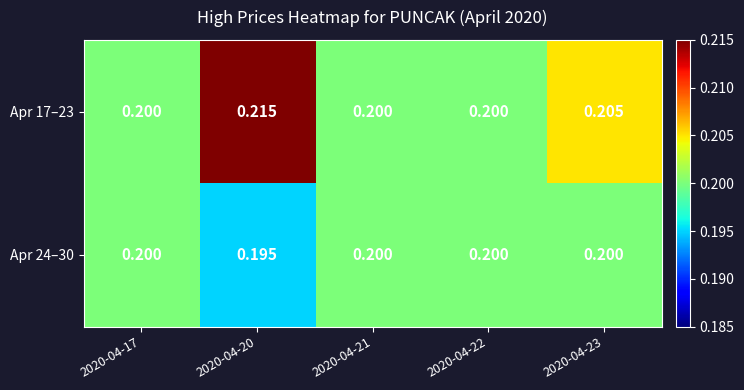

Reading left to right, extract all data points from this chart.

Apr 17–23: 2020-04-17=0.2	2020-04-20=0.2	2020-04-21=0.2	2020-04-22=0.2	2020-04-23=0.2
Apr 24–30: 2020-04-17=0.2	2020-04-20=0.2	2020-04-21=0.2	2020-04-22=0.2	2020-04-23=0.2